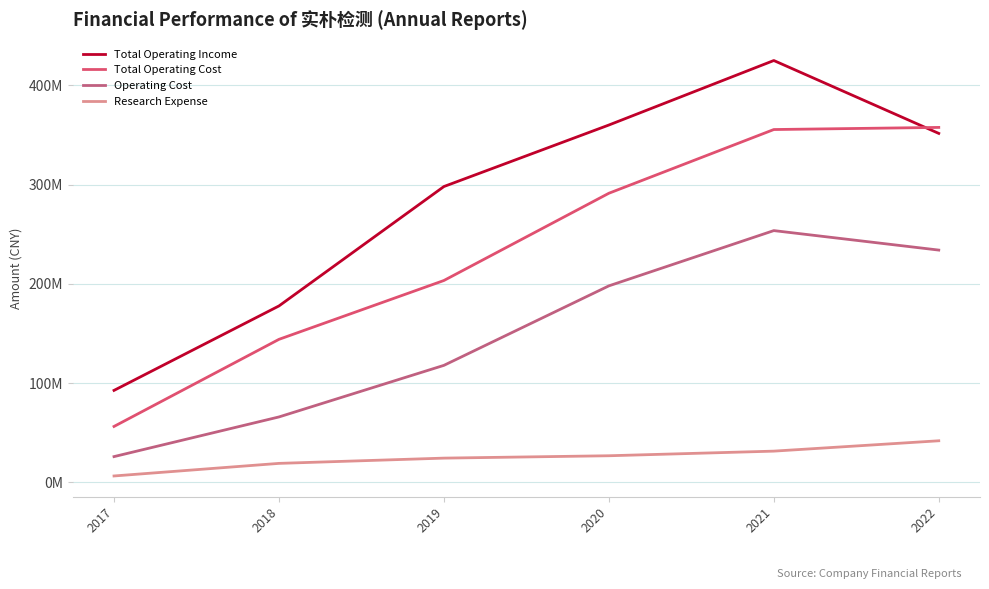

Which series has the largest total across all categories?

Total Operating Income